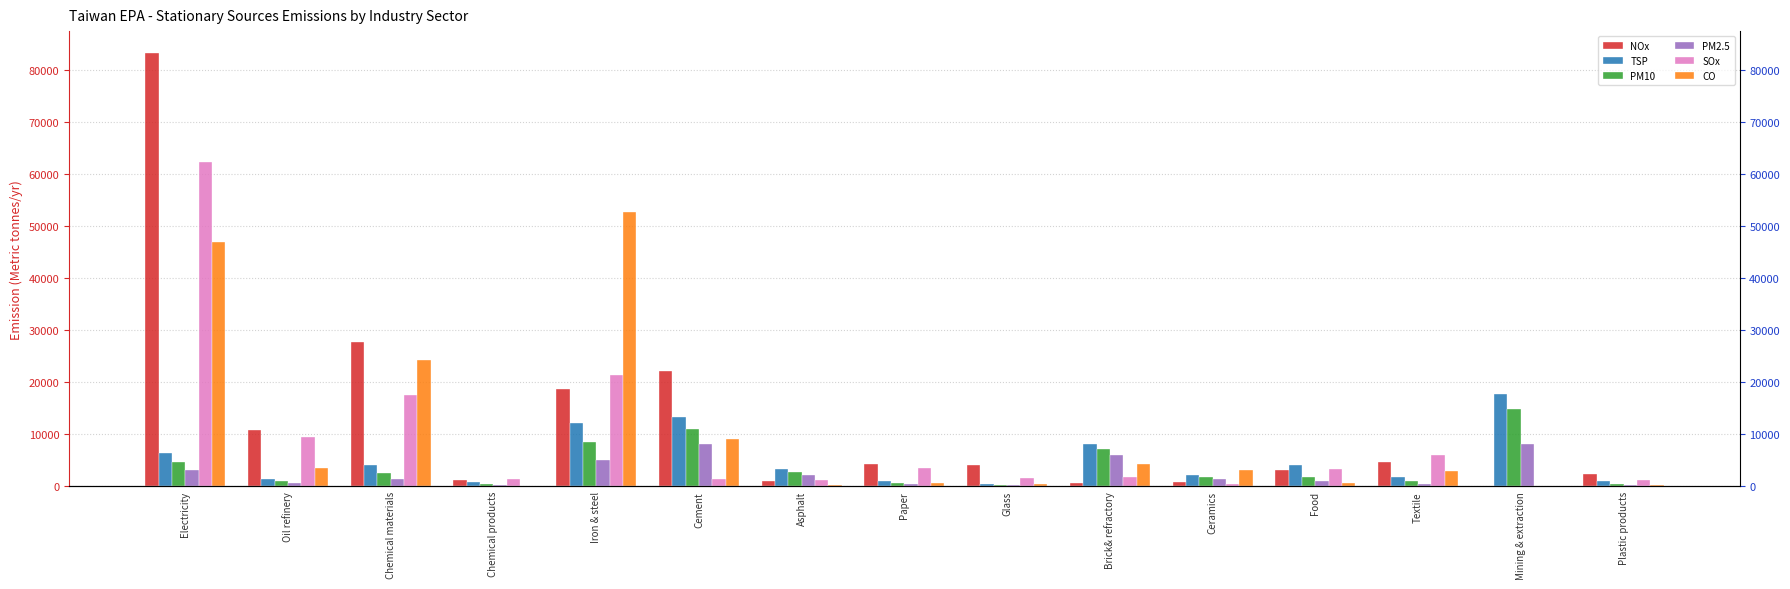

The PM10 series shows 510 at Oil refinery. True or false?

False